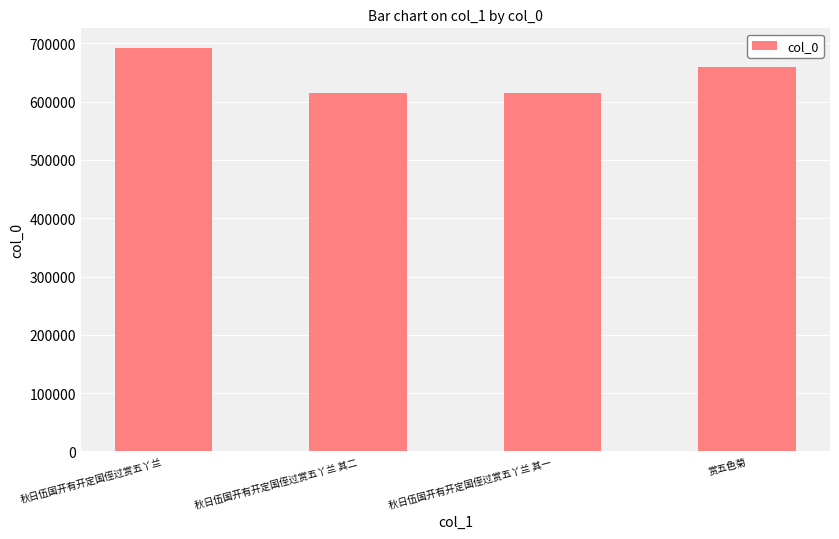

Is it true that the value at 赏五色菊 is 659678?

True